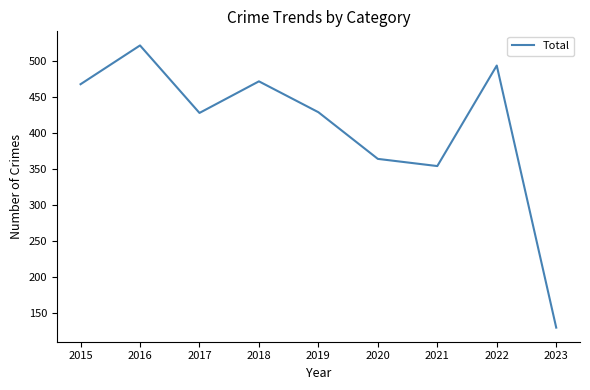

How many lines are shown in the chart?

1